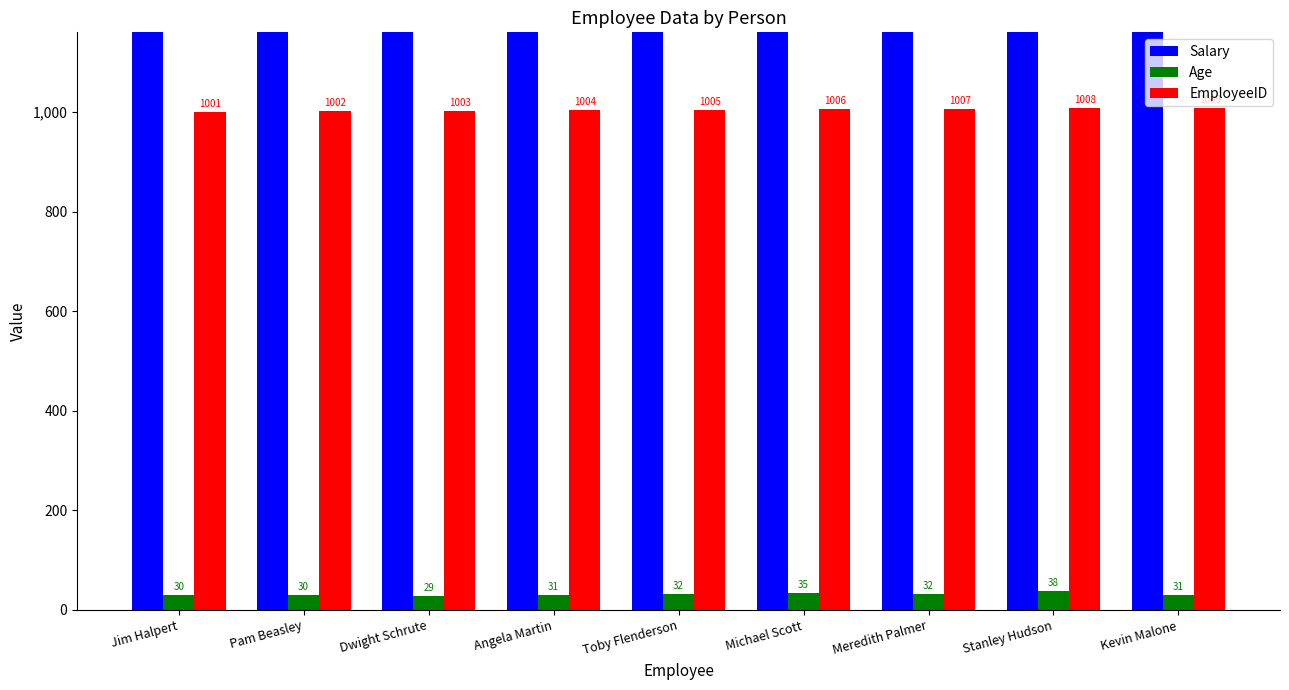

Is it true that EmployeeID equals 1001 at Jim Halpert?

True